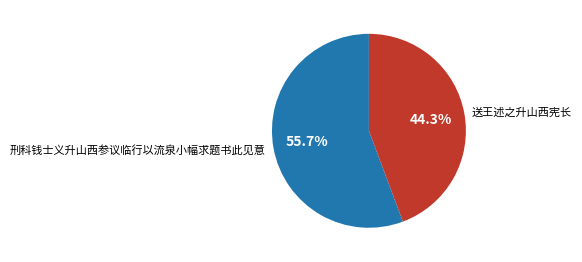

To the nearest percent, what is the combined percentage of 刑科钱士义升山西参议临行以流泉小幅求题书此见意 and 送王述之升山西宪长?

100%